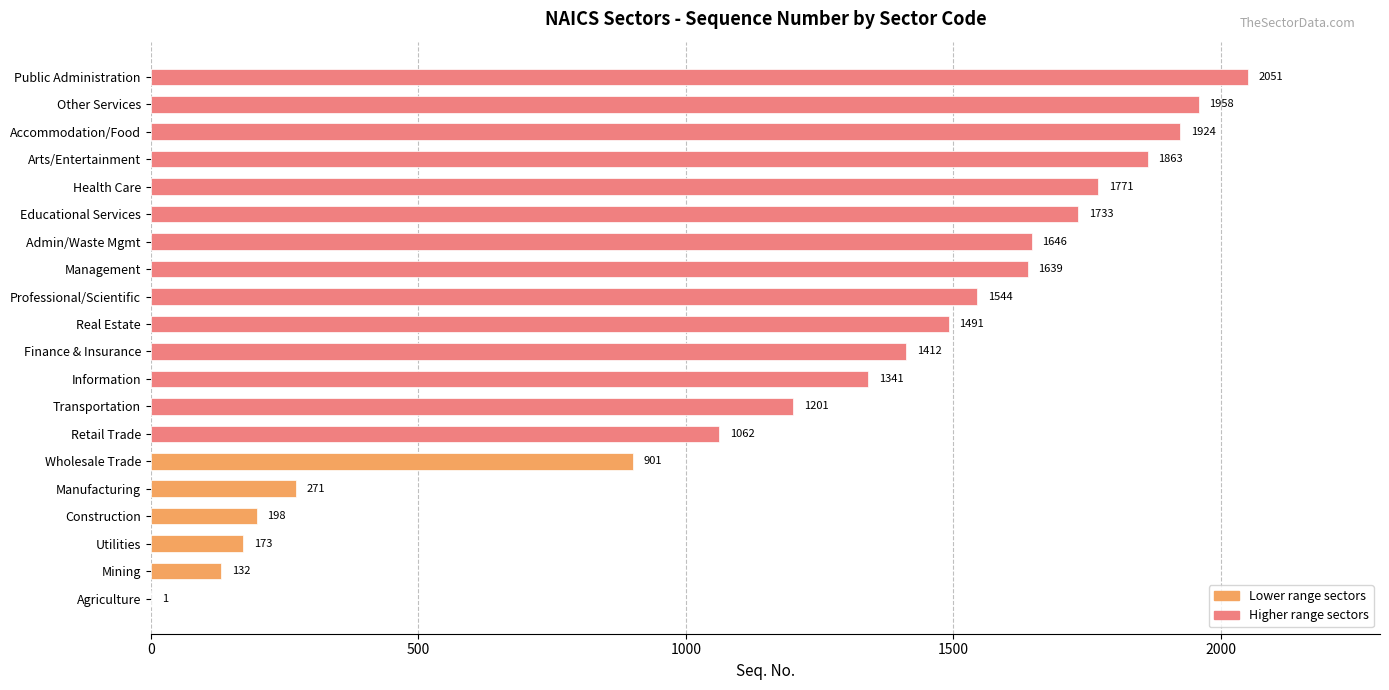

The chart shows a value of 455 at Admin/Waste Mgmt. True or false?

False